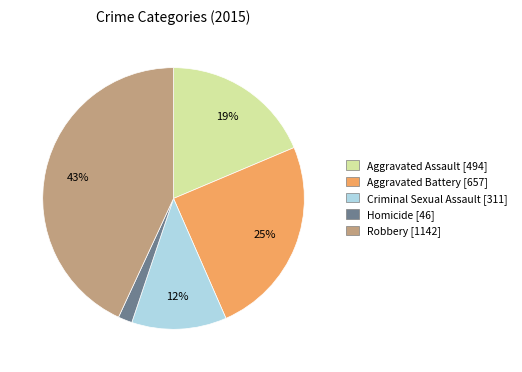

Count the number of slices in the pie.

5